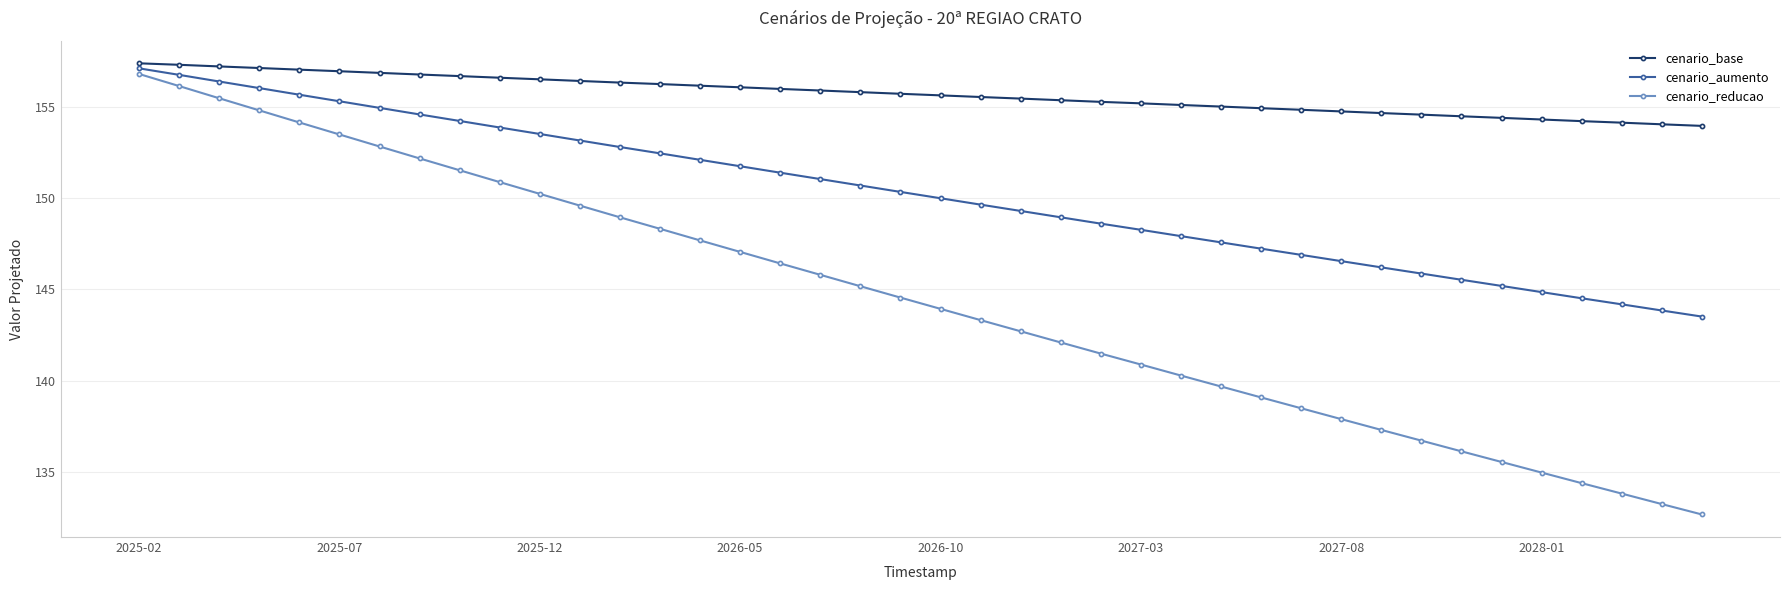

What is the maximum value for cenario_aumento?

157.1